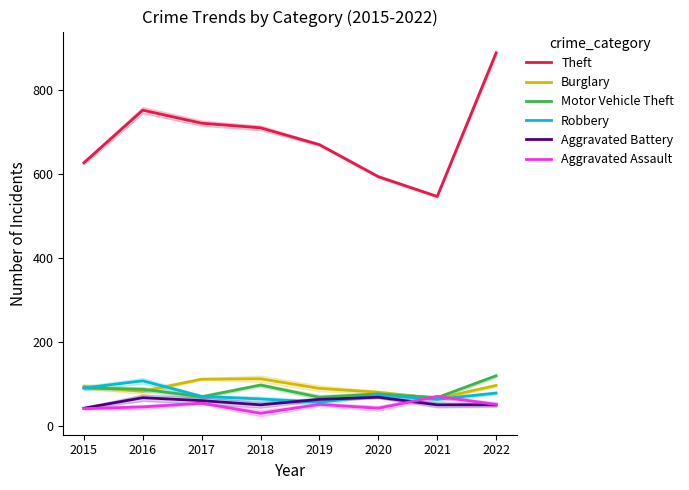

True or false: Motor Vehicle Theft and Theft intersect in this chart.

False